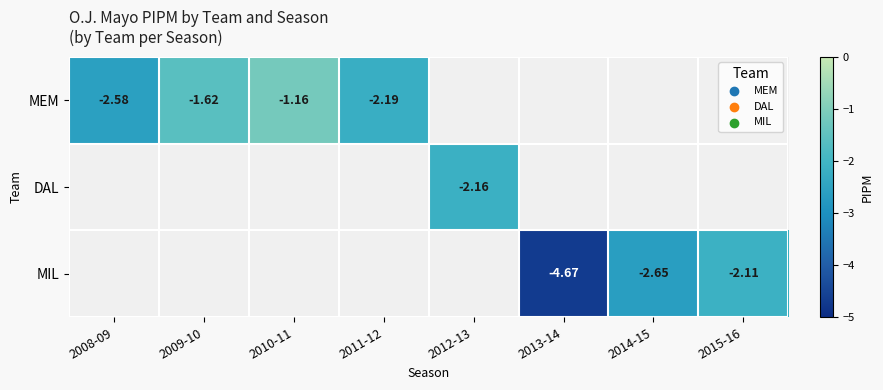

How many values in MEM are below zero?

4